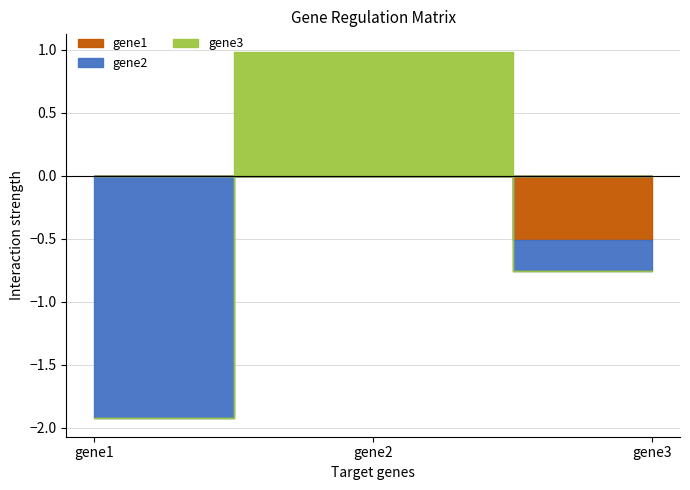

Is it true that gene2 equals -0.6 at gene1?

False